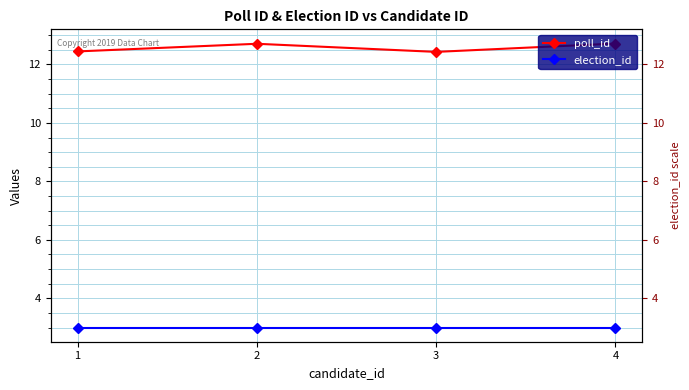

How many categories are shown in the chart?

4